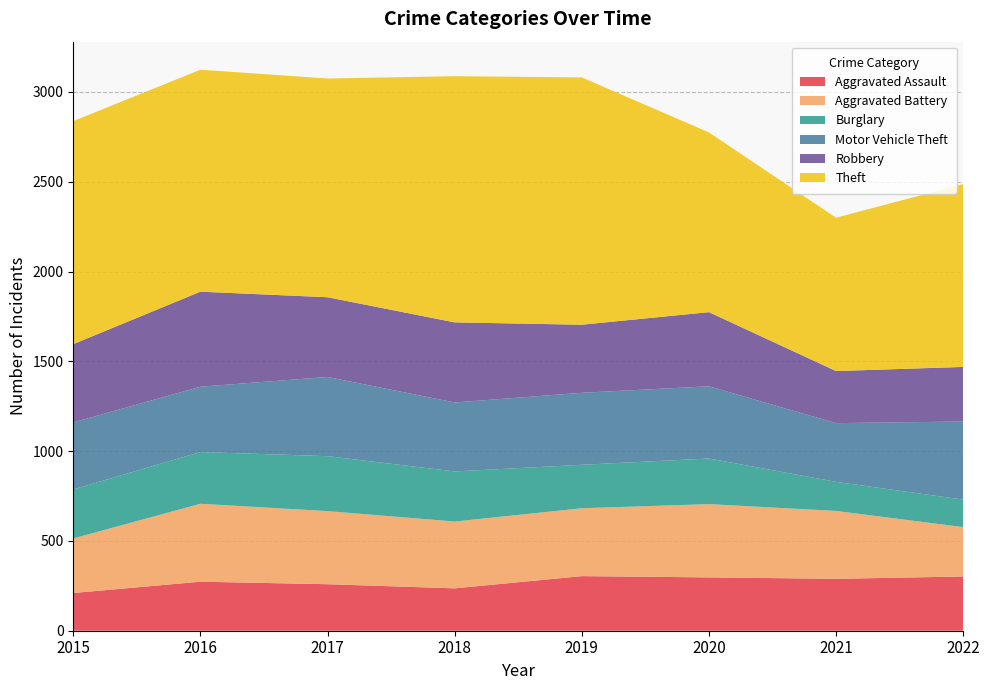

Reading left to right, extract all data points from this chart.

Aggravated Assault: 2015=210	2016=273	2017=259	2018=236	2019=304	2020=297	2021=289	2022=302
Aggravated Battery: 2015=304	2016=434	2017=407	2018=372	2019=378	2020=408	2021=378	2022=275
Burglary: 2015=273	2016=288	2017=306	2018=279	2019=242	2020=254	2021=162	2022=153
Motor Vehicle Theft: 2015=373	2016=364	2017=441	2018=384	2019=401	2020=402	2021=327	2022=435
Robbery: 2015=436	2016=529	2017=444	2018=446	2019=379	2020=413	2021=290	2022=304
Theft: 2015=1242	2016=1236	2017=1218	2018=1371	2019=1377	2020=1001	2021=854	2022=1018